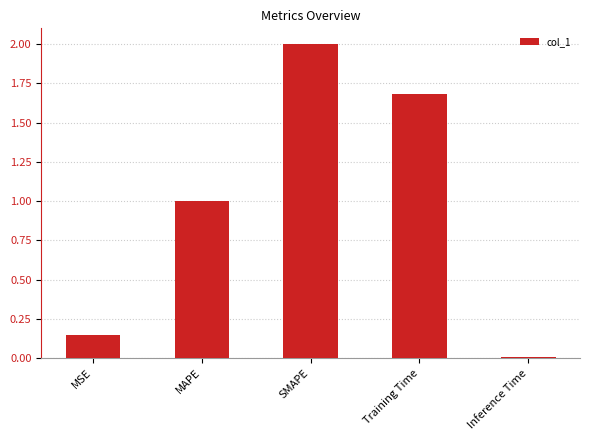

What is the sum of the values at MAPE and MSE?

1.1